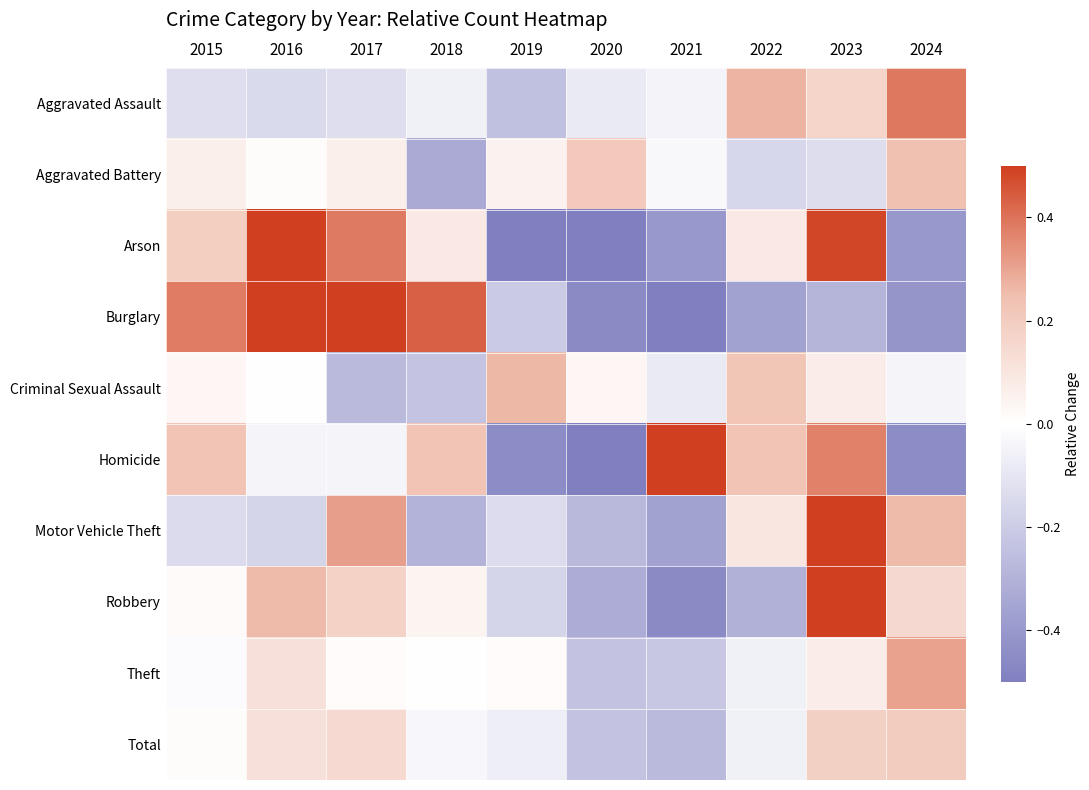

How many data points does each series have?

10